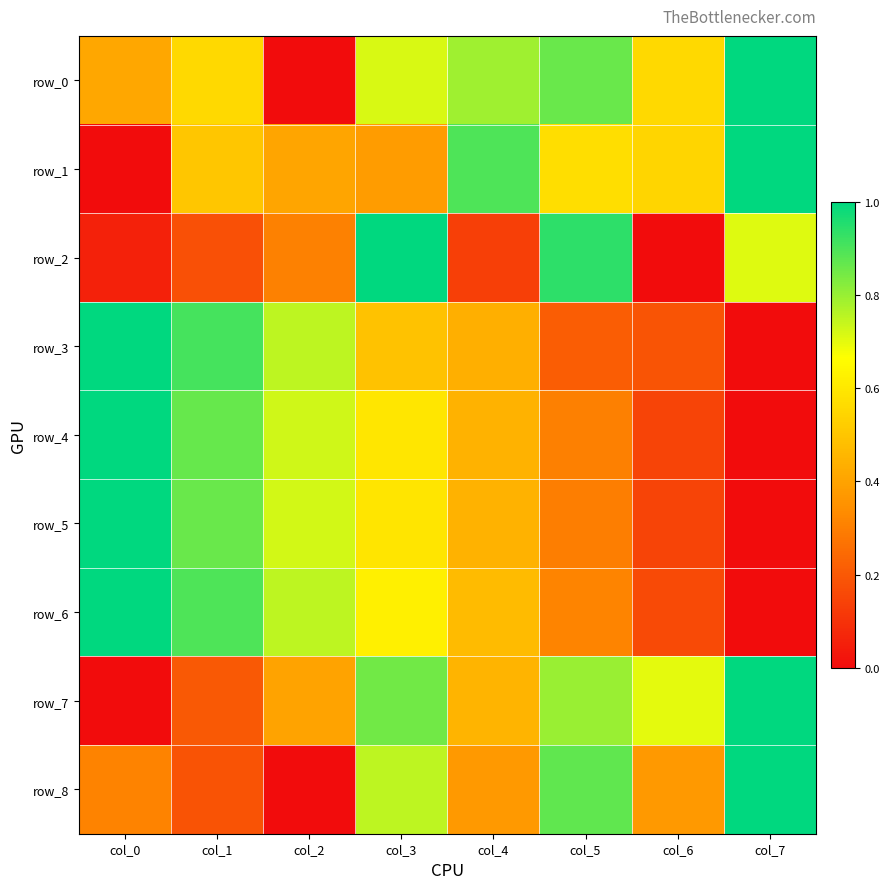

What is the total value across all series at col_0?

4.8